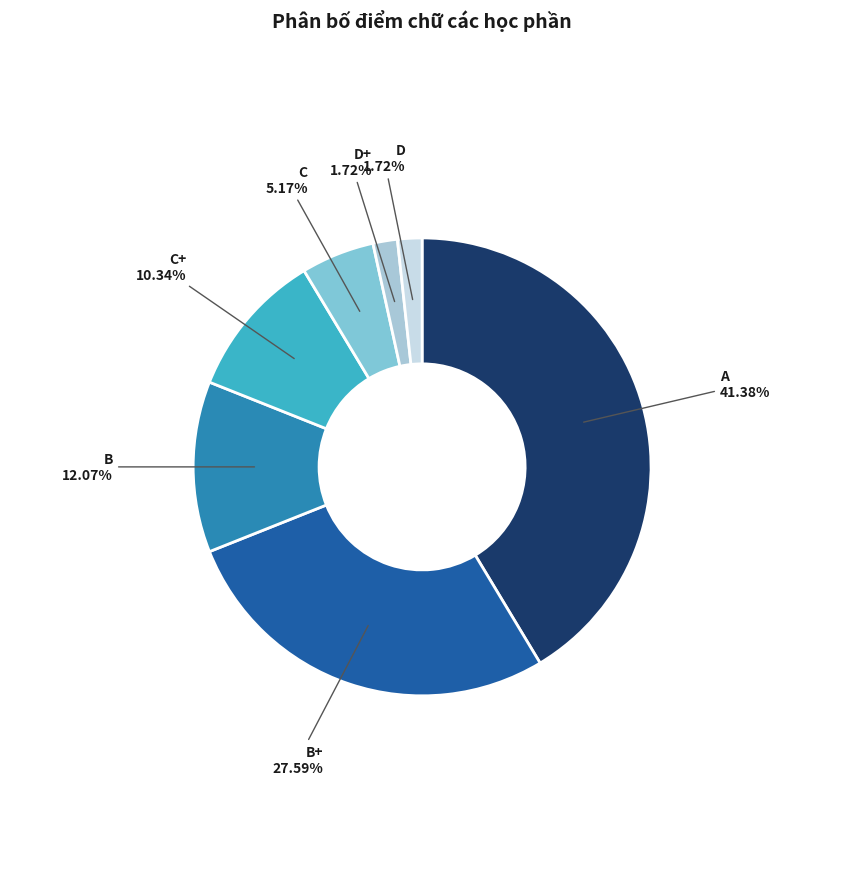

Does any single category account for the majority?

No